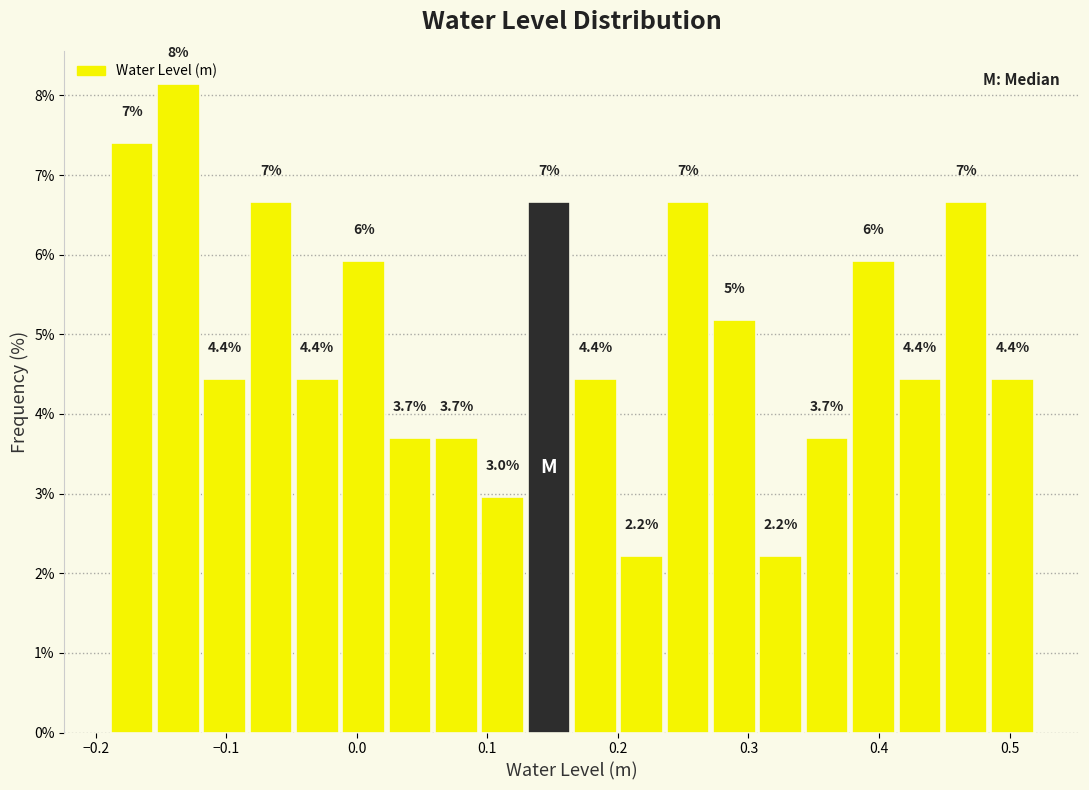

Around what value on the x-axis is the tallest bar? Give the approximate position of its centre, as read against the axis.

-0.14